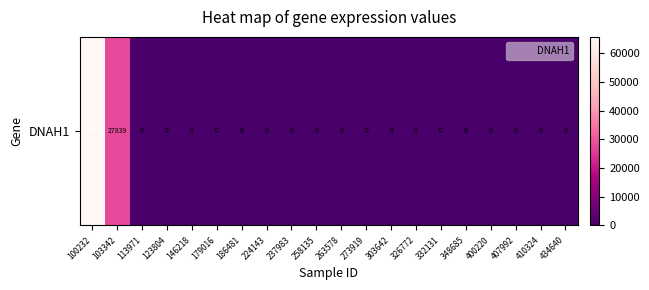

Between 258135 and 100232, which is larger?

100232